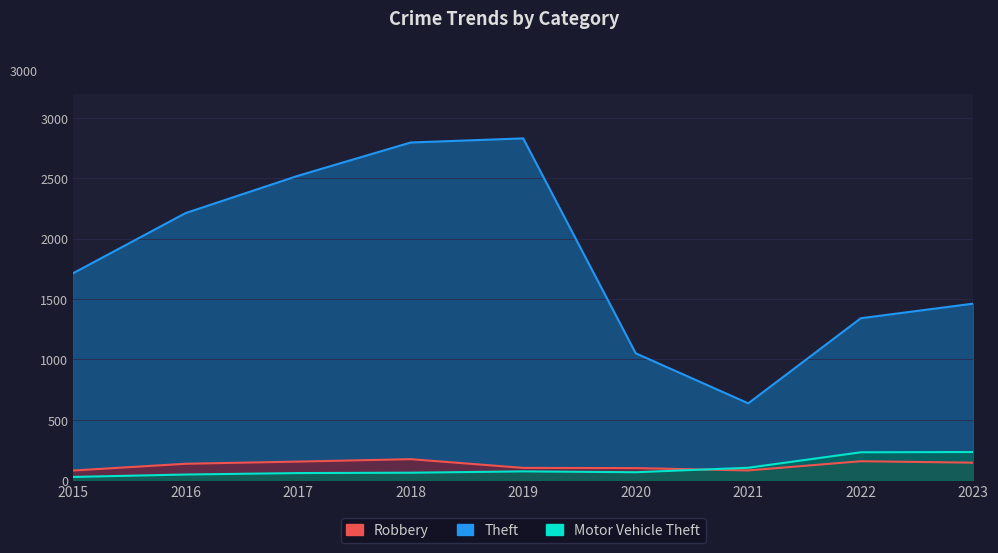

Reading right to left, transcribe all the data shown in this chart.

Theft: 1462	1341	637	1051	2829	2795	2520	2211	1713
Robbery: 146	158	82	101	103	175	155	137	81
Motor Vehicle Theft: 234	232	104	67	74	63	60	48	28